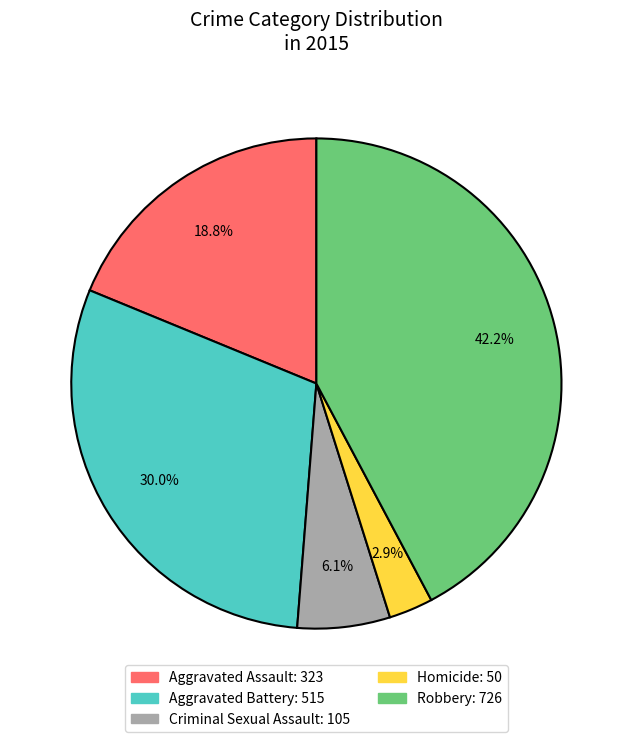

What is the ratio of the value at Robbery to the value at Aggravated Battery?

1.4